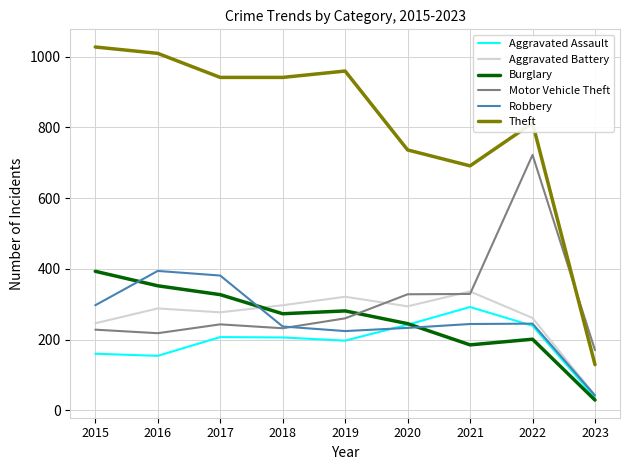

Is it true that Robbery equals 142 at 2016?

False